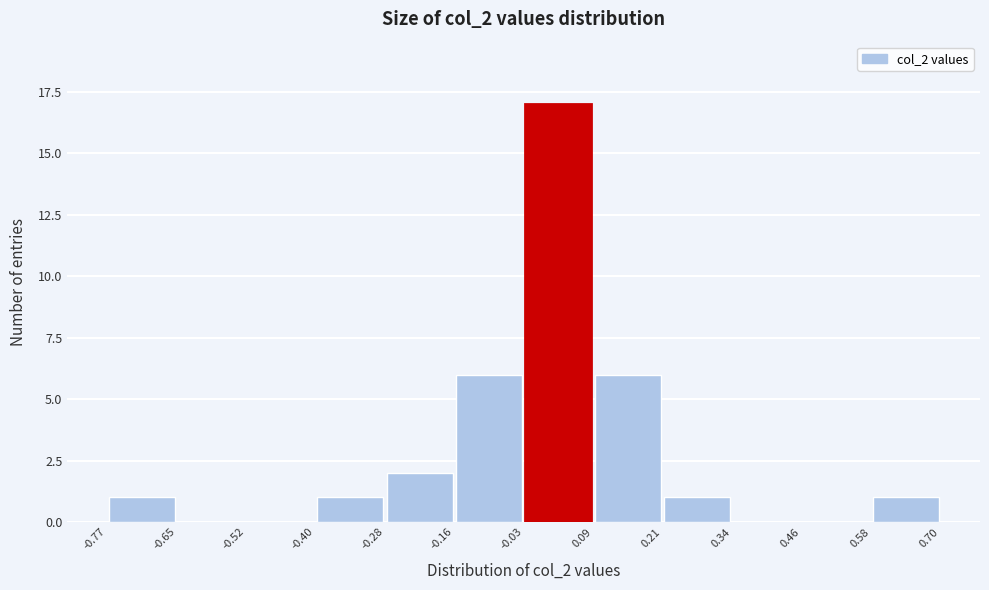

What is the height of the bar covering -0.16 to -0.03 on the x-axis? The values are not printed on the chart, so give them approximately, as read against the axis.

6